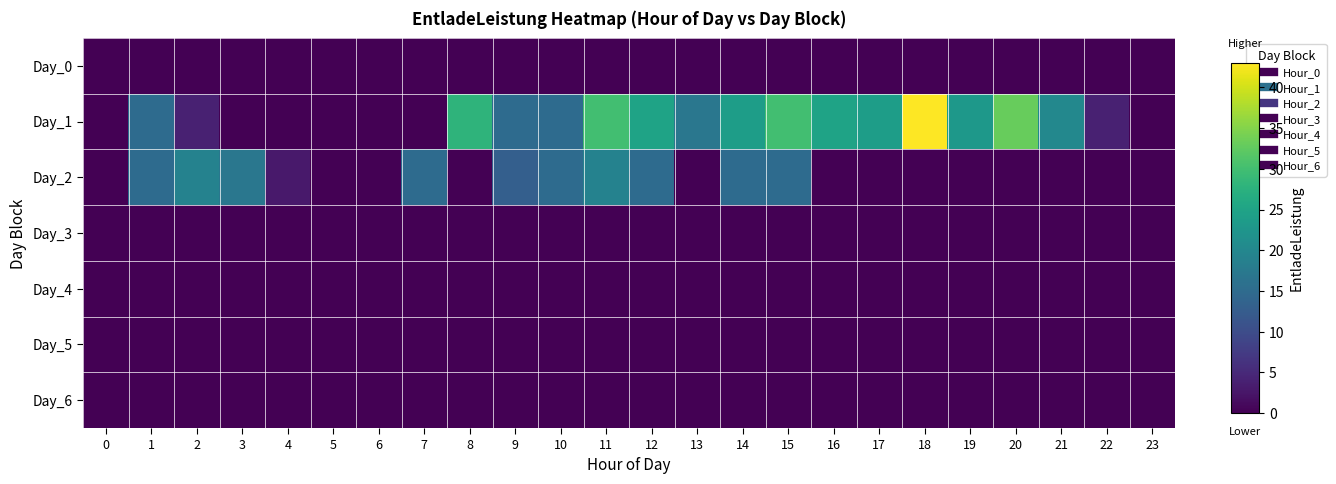

Between 4 and 1, which is larger?

4